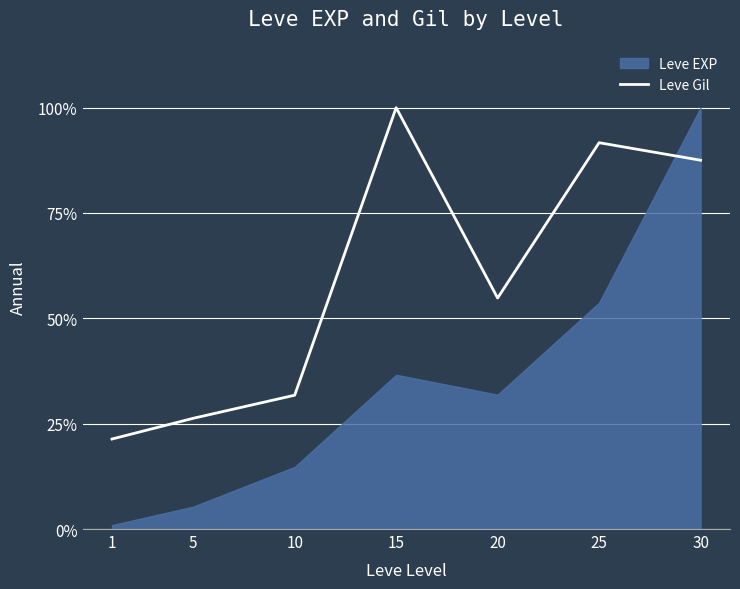

Is it true that the value at 5 is 0.3?

True